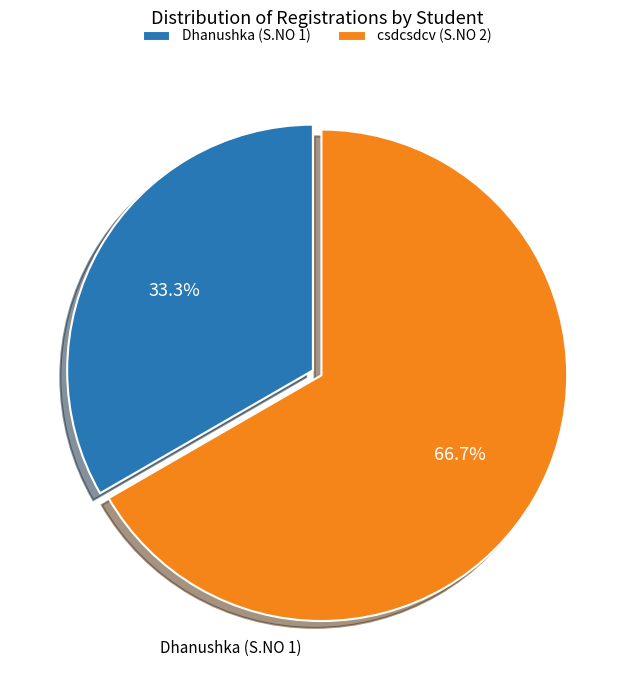

What percentage is the csdcsdcv (S.NO 2) slice, to the nearest percent?

67%